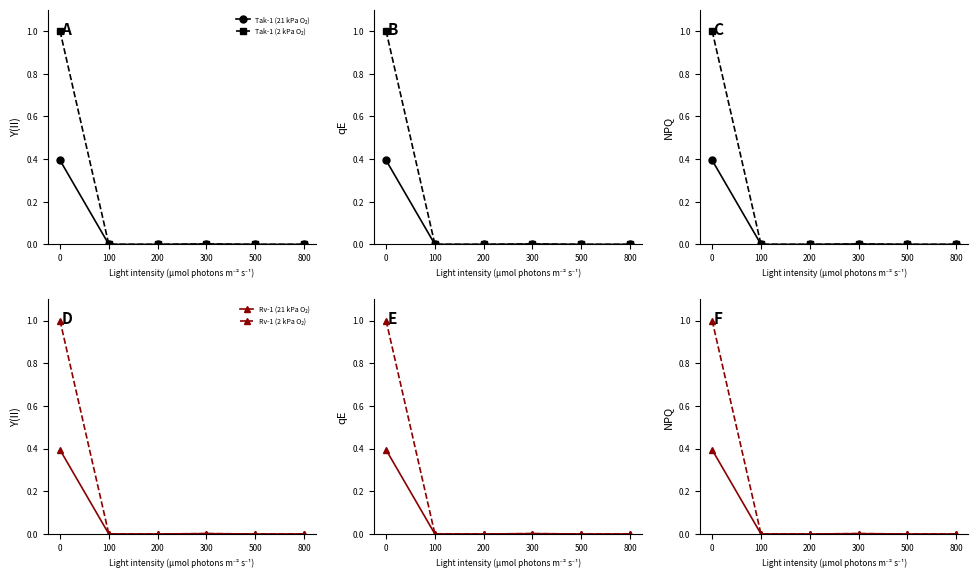

Does the chart display data point markers on the line(s)?

Yes